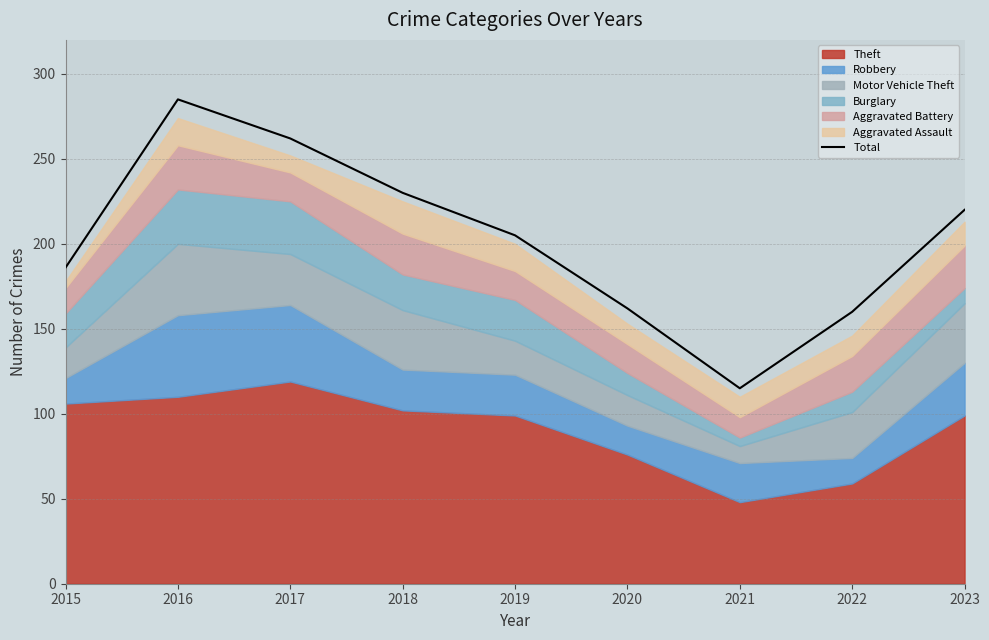

What is the sum of the values at 2016 and 2021?

400